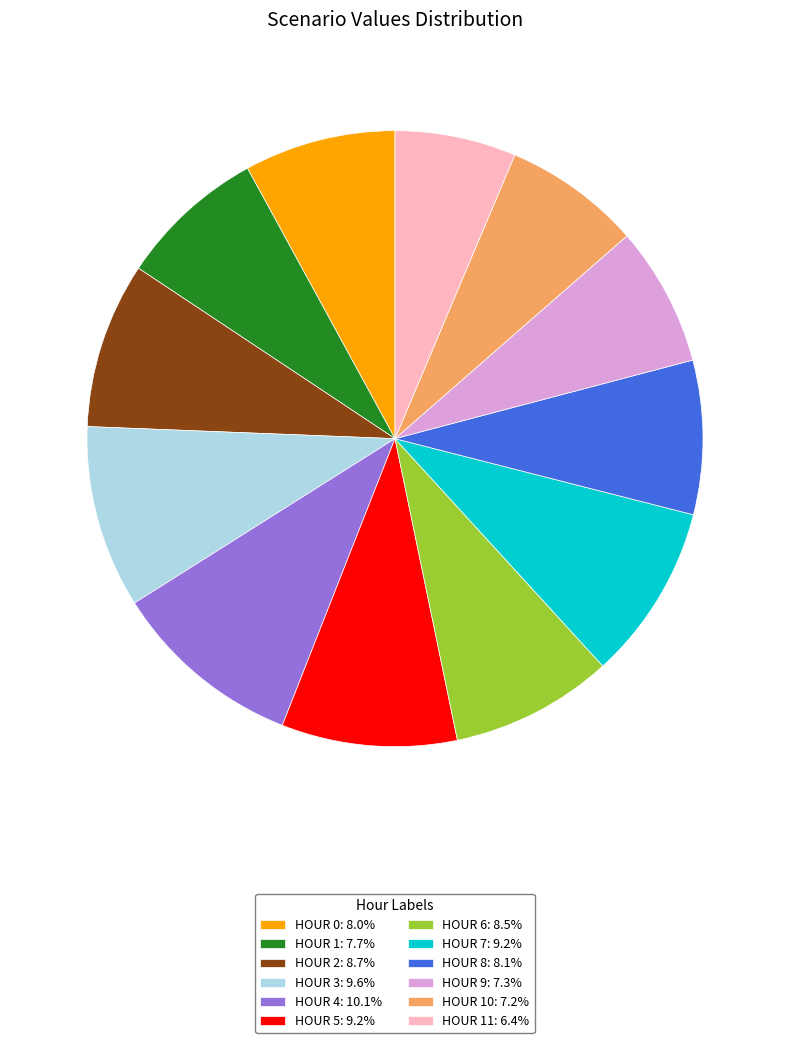

What is the ratio of the value at HOUR 9: 7.3% to the value at HOUR 11: 6.4%?

1.2